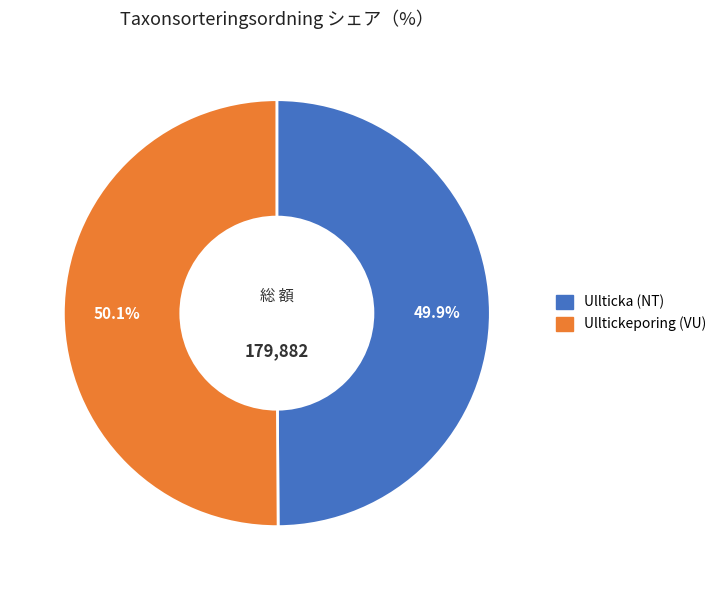

Is there any slice that represents more than half of the pie?

Yes